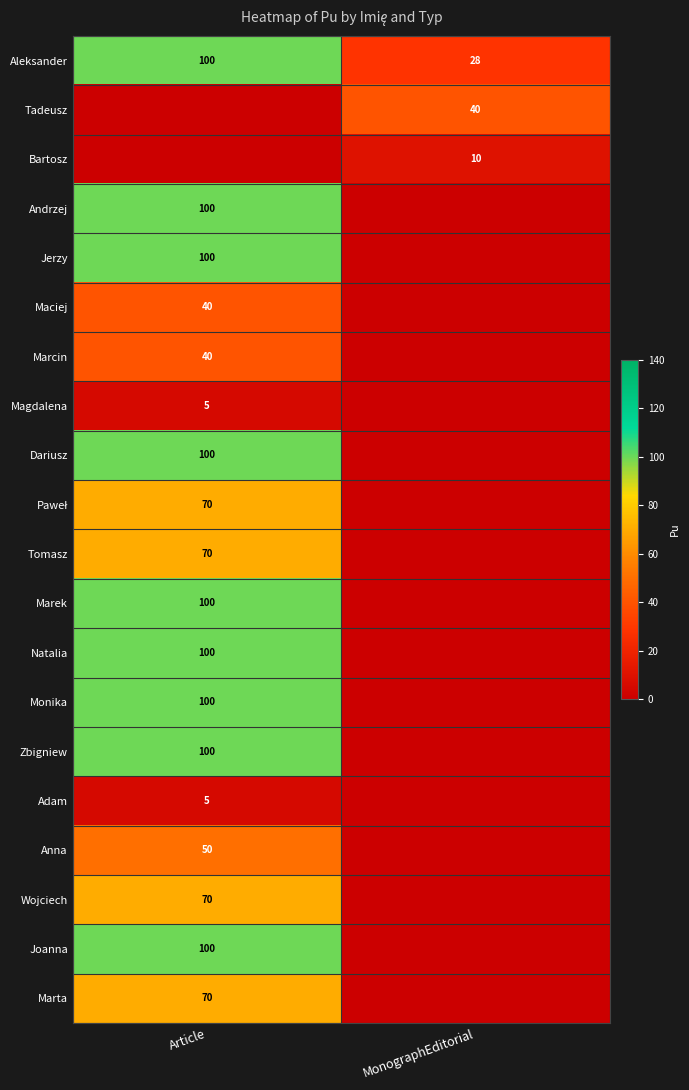

The Aleksander series shows 16 at MonographEditorial. True or false?

False